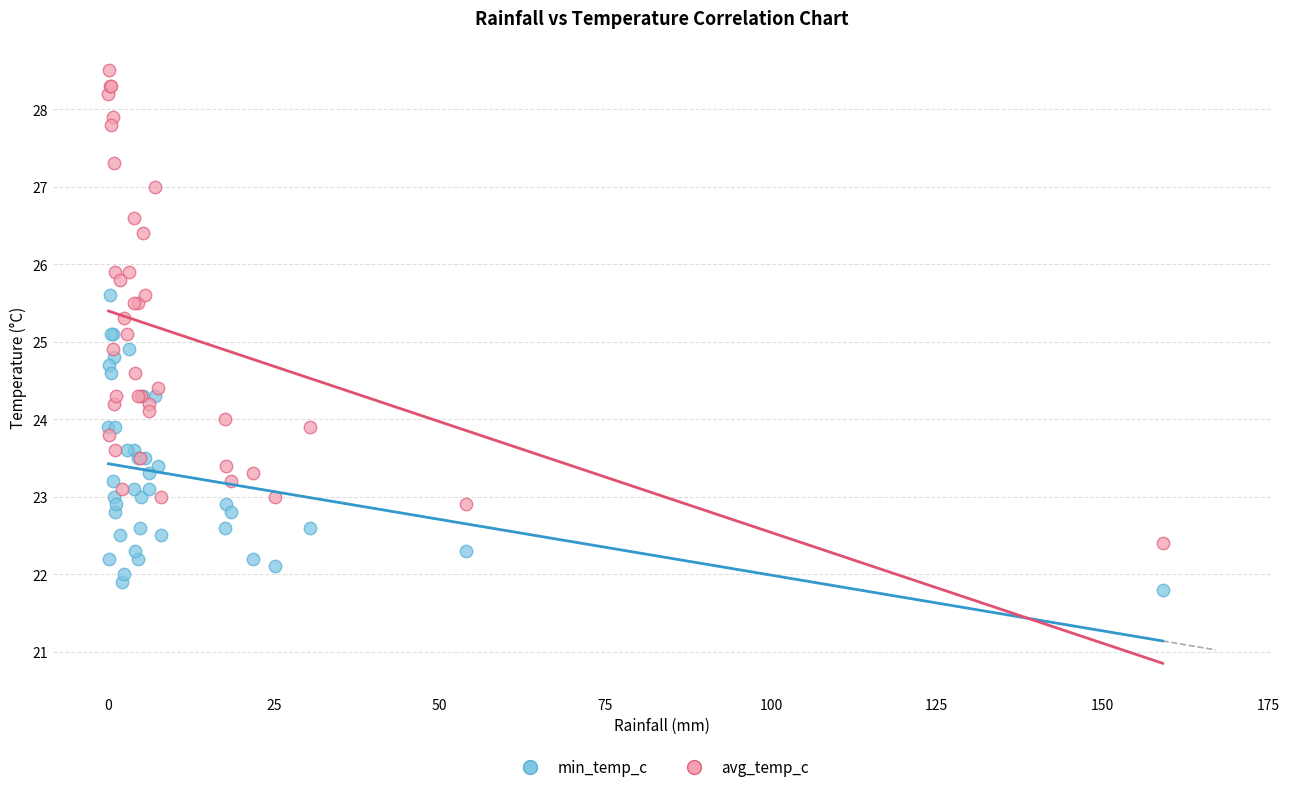

Which series contains the highest Y value?

avg_temp_c